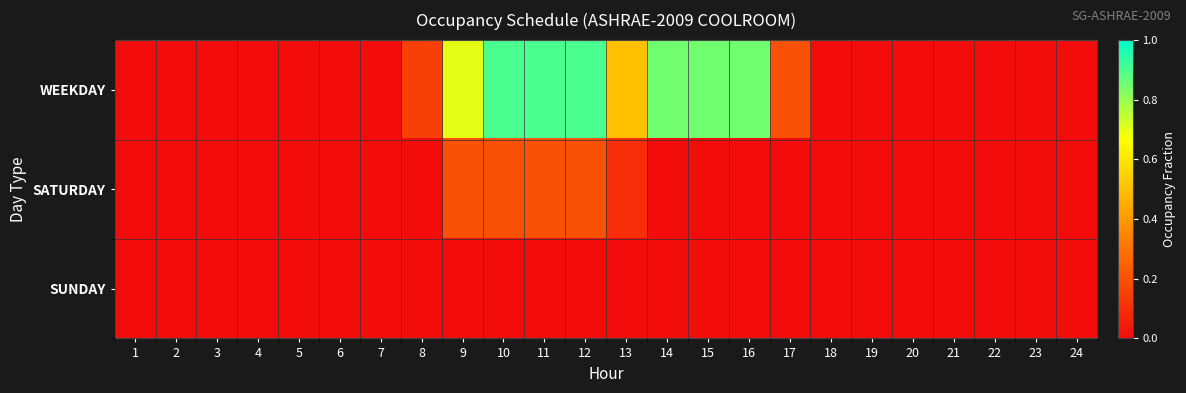

At 12, list the series in order from smallest to largest.

SUNDAY, SATURDAY, WEEKDAY